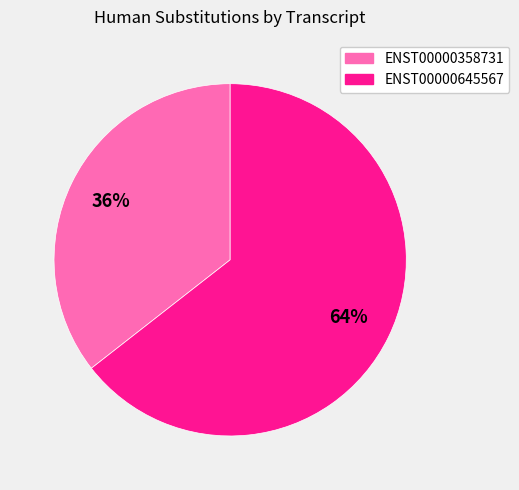

The ENST00000645567 slice represents 55% of the pie. True or false?

False